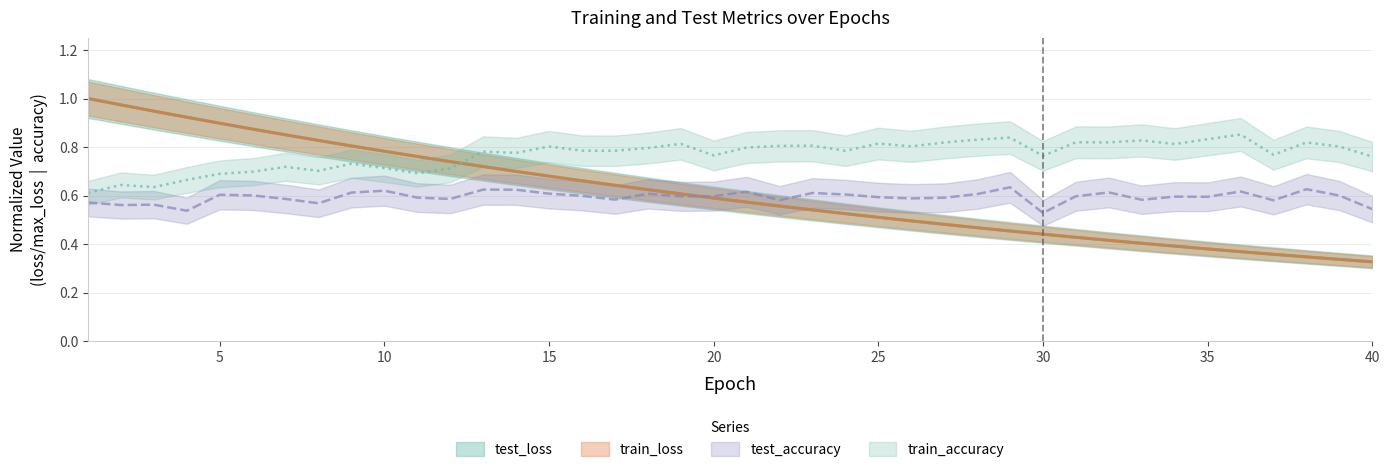

What is the value of the train_accuracy point at the 39th from the left?

0.8